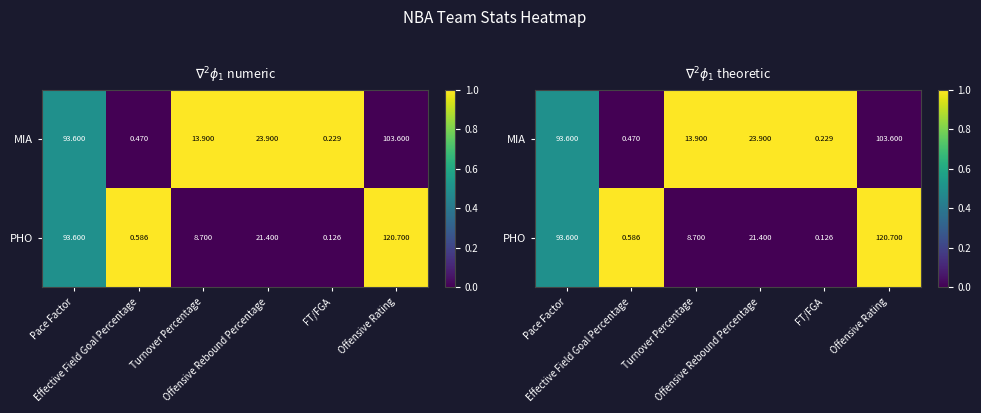

What is the difference between the maximum and second lowest values in the MIA series?

1.0